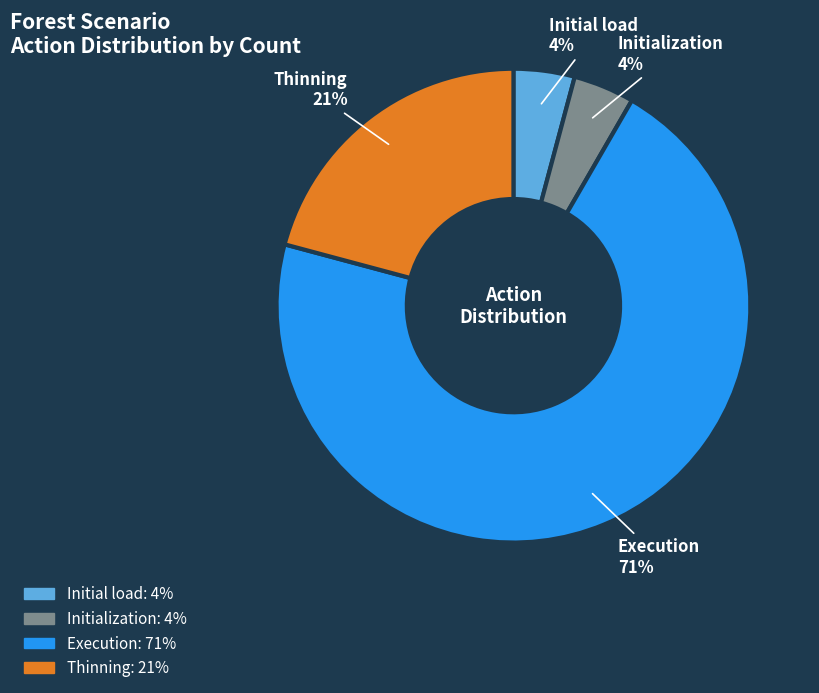

Is there a majority slice in this chart?

Yes